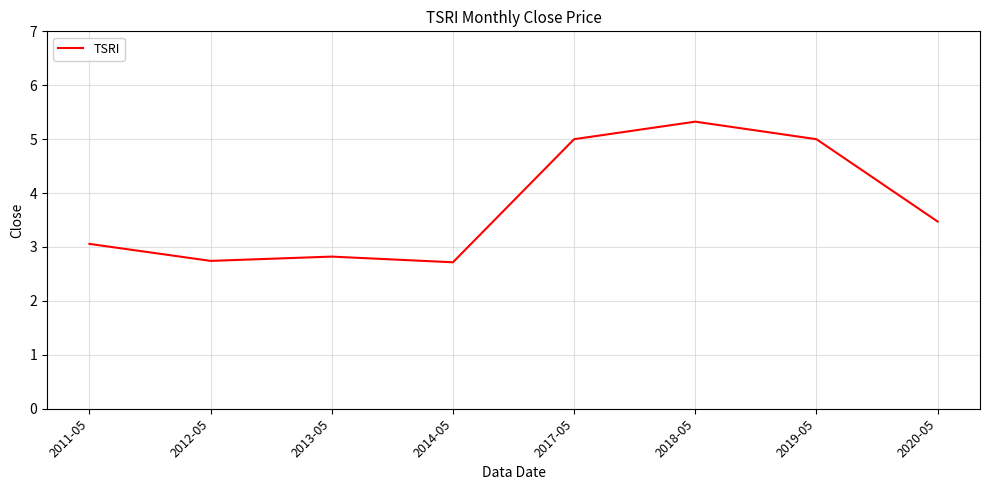

Where is the data nearest to the value 4?

2020-05